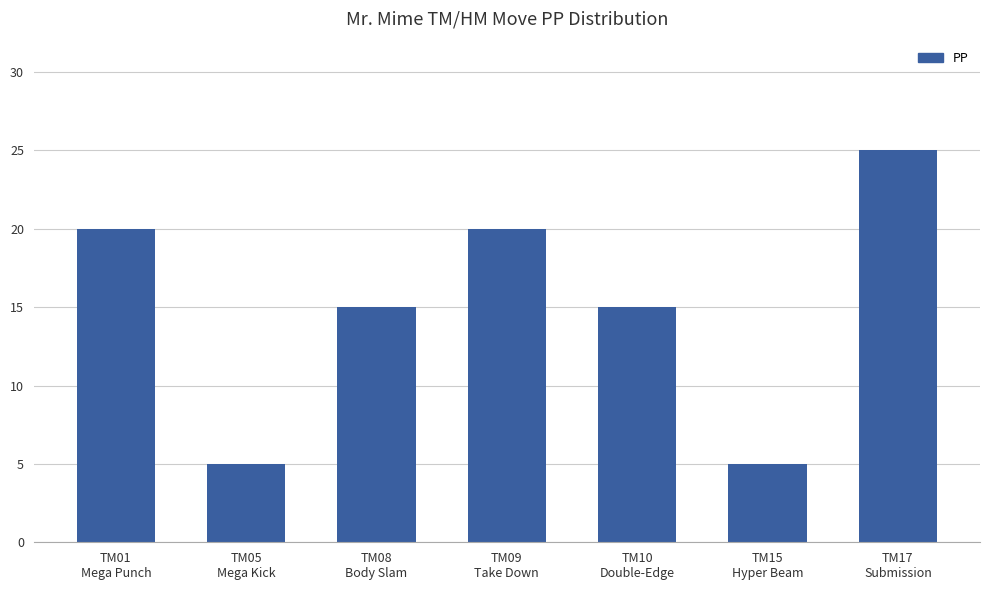

True or false: the data shows 9 at TM05
Mega Kick.

False